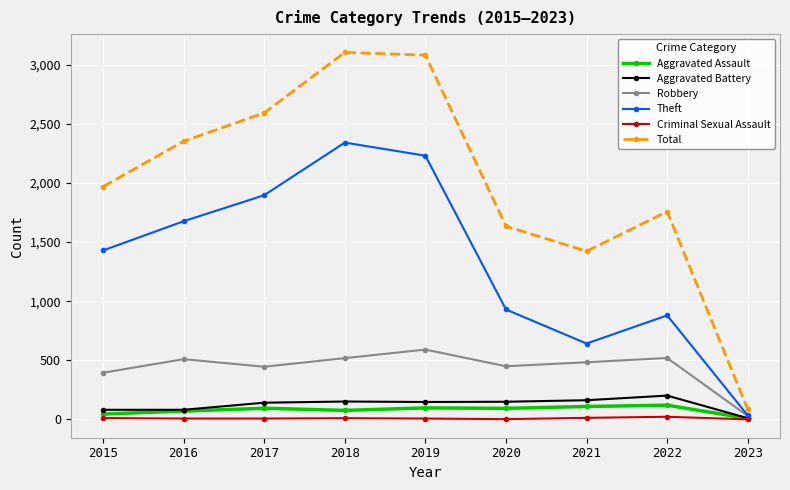

True or false: Total and Aggravated Assault cross at least once.

False